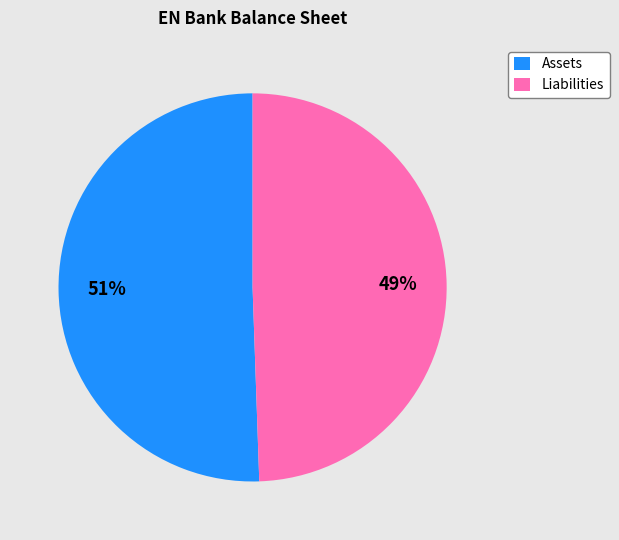

To the nearest percent, what is the average slice percentage?

50%